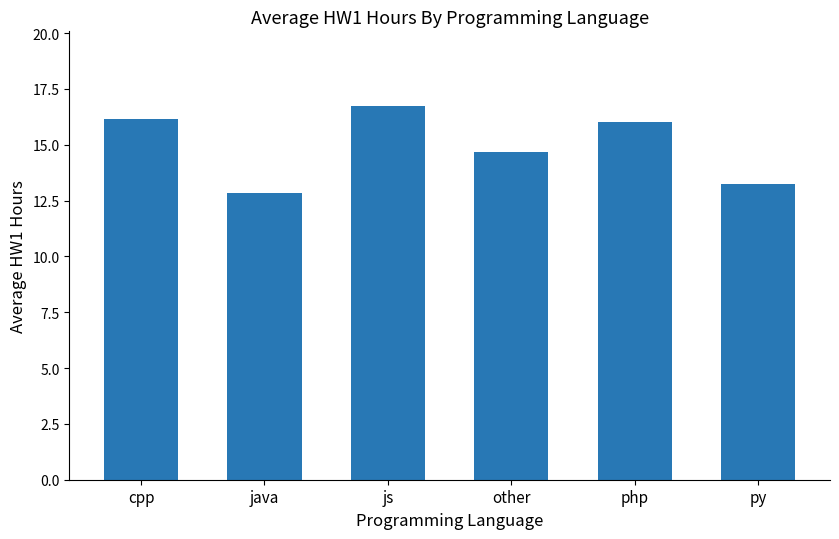

How many data points are less than 16?

3